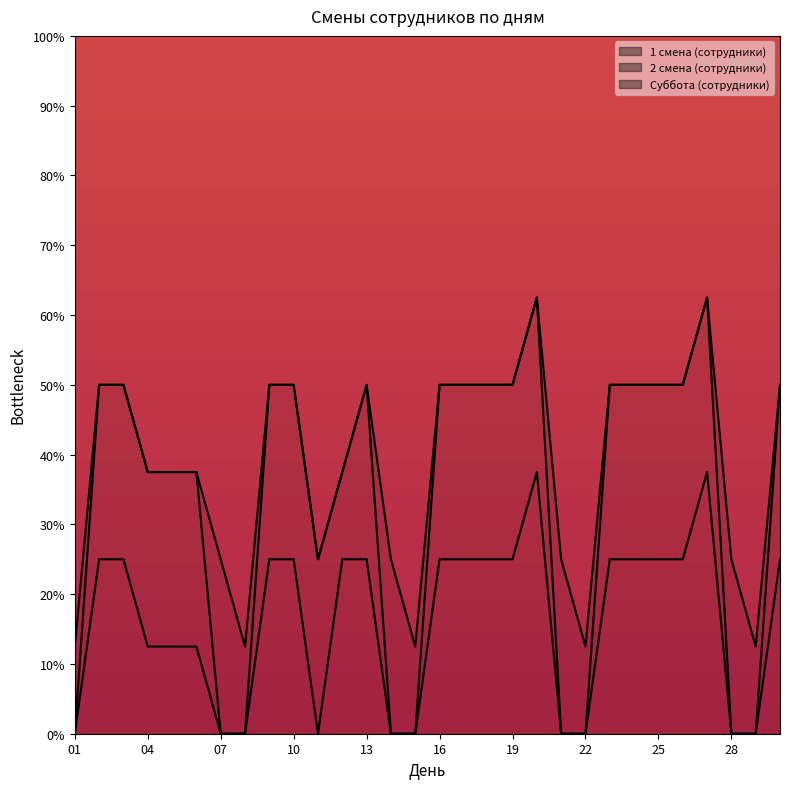

Between 10 and 17, which is larger?

10